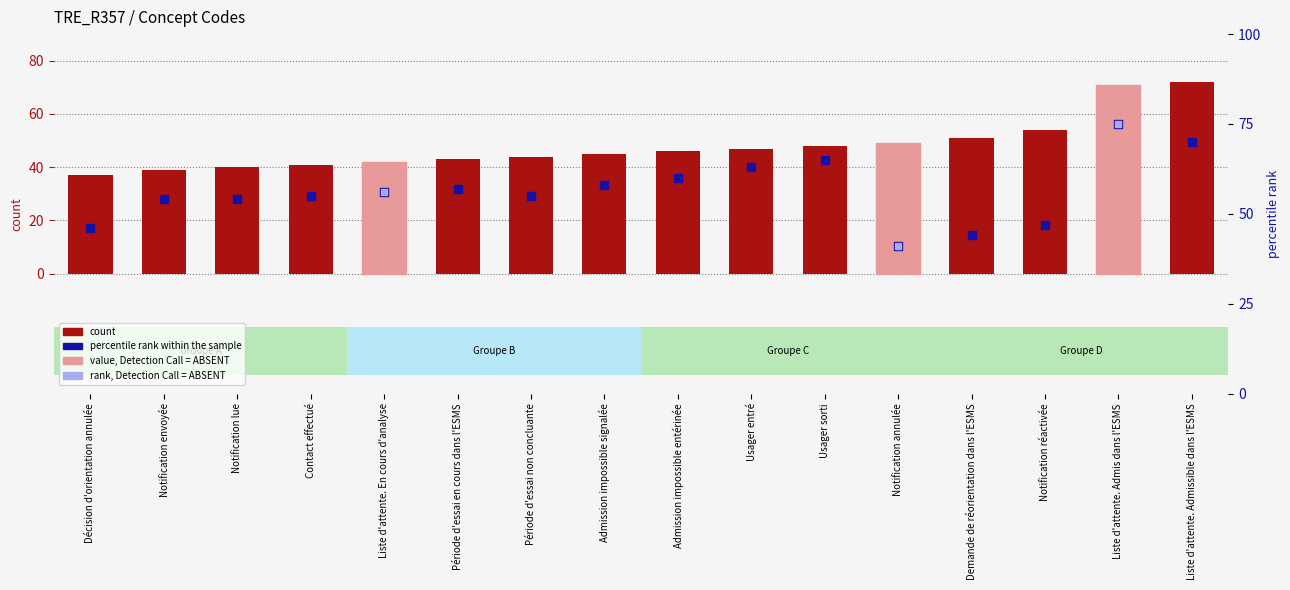

Approximately how many times larger is the value at Décision d'orientation annulée compared to Liste d'attente. En cours d'analyse?

0.9